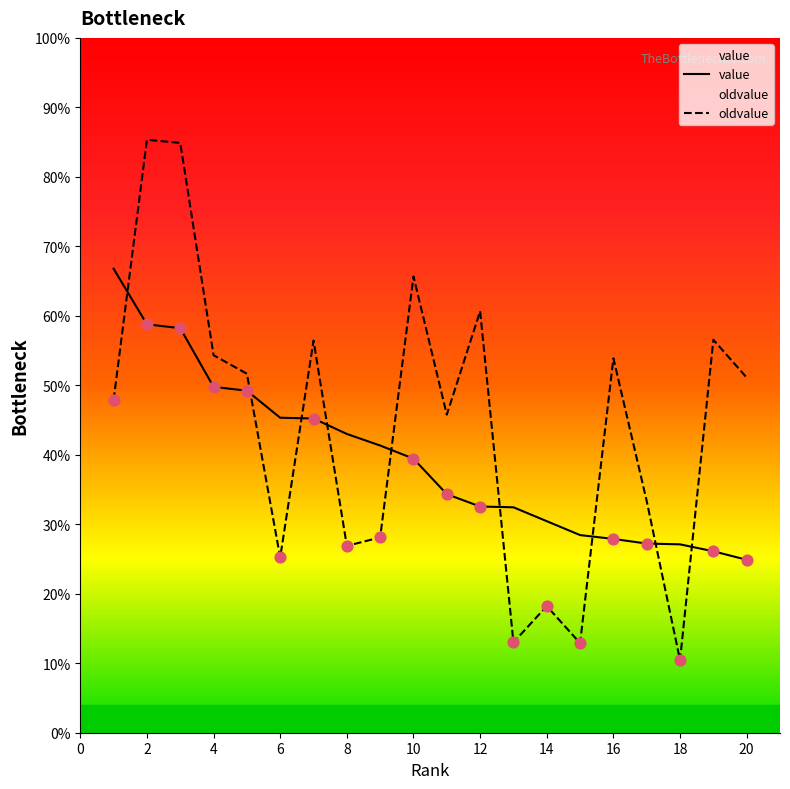

Which series has the largest Y range (max minus min)?

oldvalue